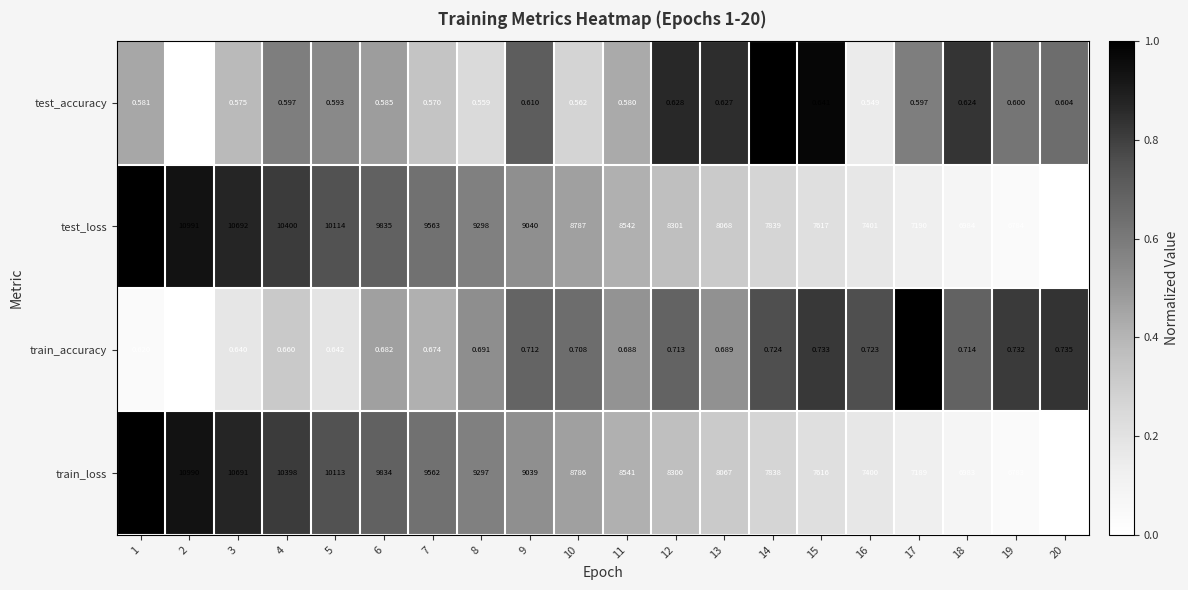

What is the spread (max minus min) of values at 18?

6983.4